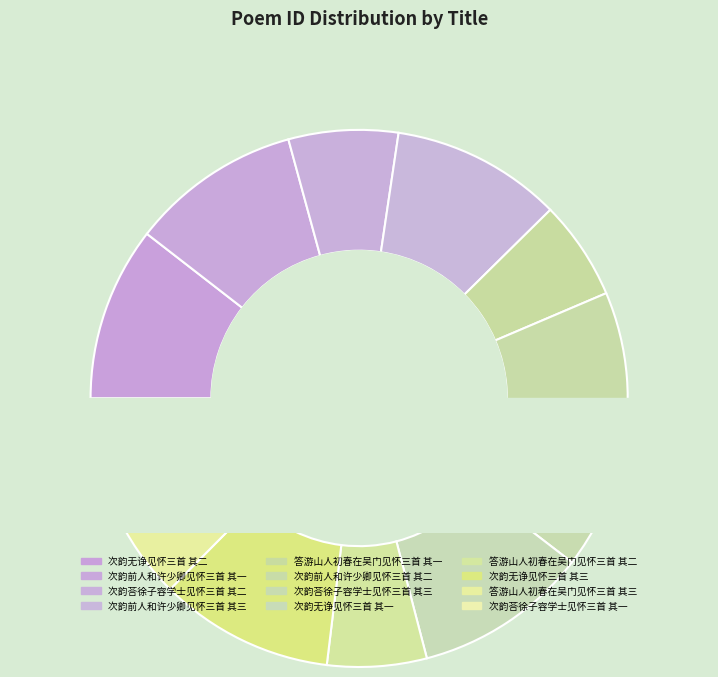

Rank the categories by value from highest to lowest.

次韵无诤见怀三首 其三, 次韵无诤见怀三首 其二, 次韵无诤见怀三首 其一, 次韵前人和许少卿见怀三首 其三, 次韵前人和许少卿见怀三首 其二, 次韵前人和许少卿见怀三首 其一, 次韵荅徐子容学士见怀三首 其三, 次韵荅徐子容学士见怀三首 其二, 次韵荅徐子容学士见怀三首 其一, 答游山人初春在吴门见怀三首 其三, 答游山人初春在吴门见怀三首 其二, 答游山人初春在吴门见怀三首 其一